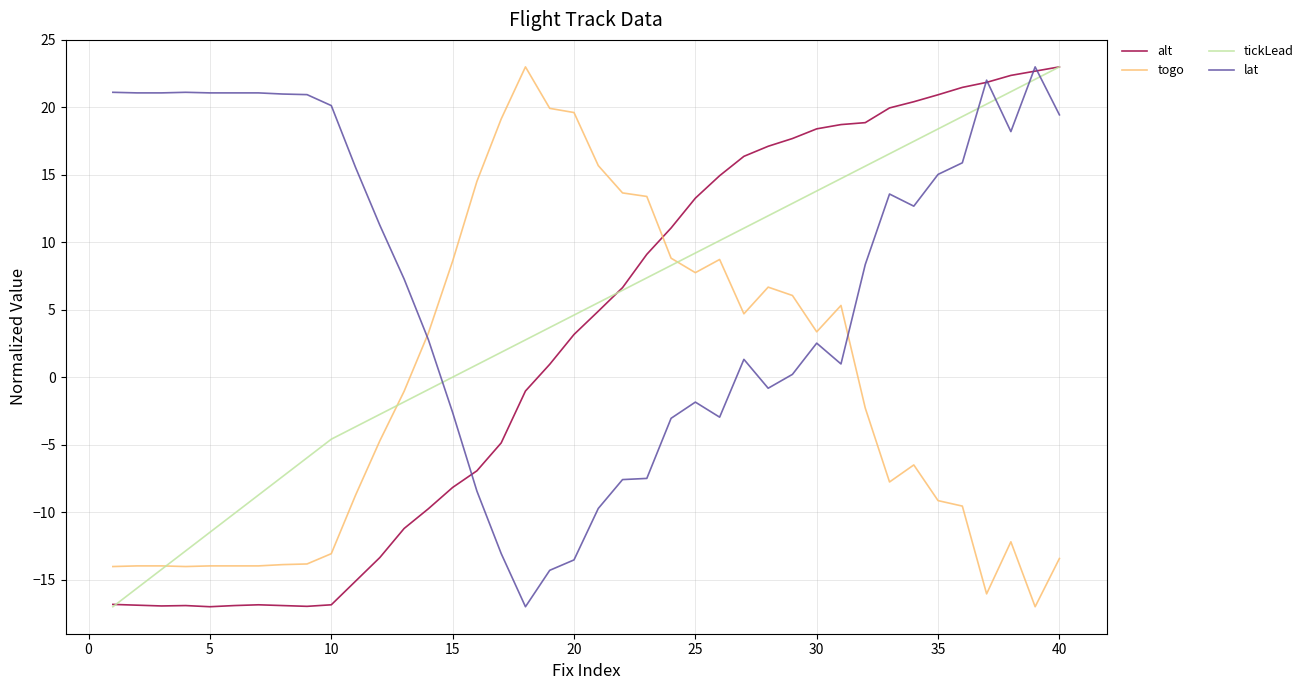

List the series in order of their overall mean, highest first.

lat, tickLead, alt, togo